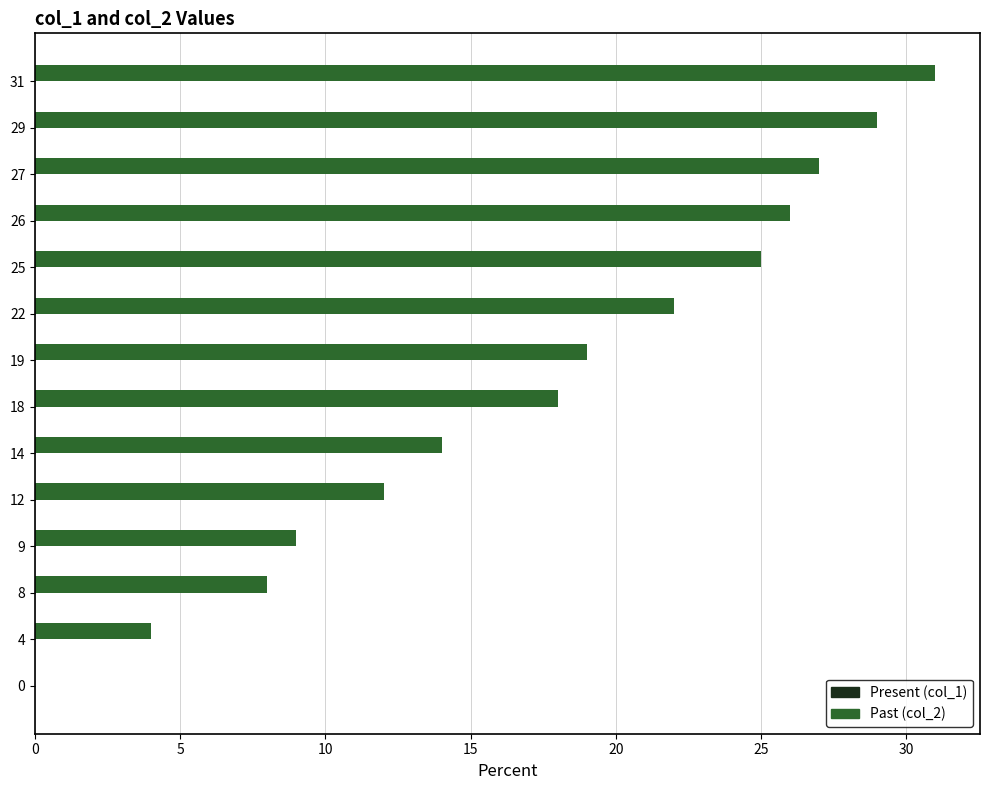

What is the greatest value displayed?

31